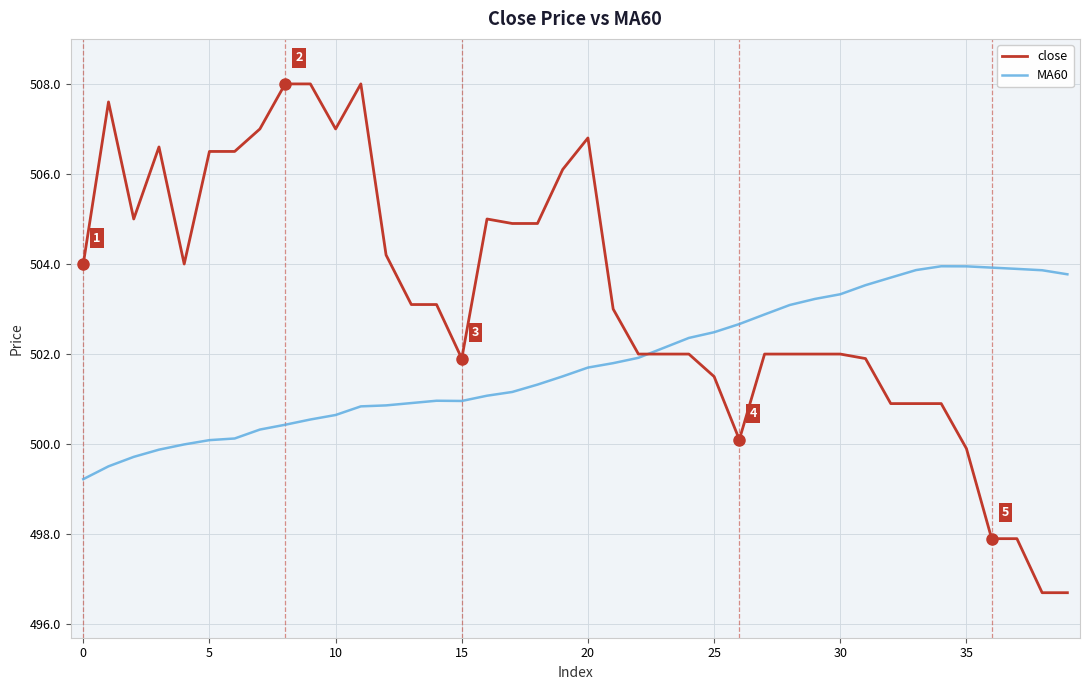

List the series in order of their overall mean, highest first.

close, MA60